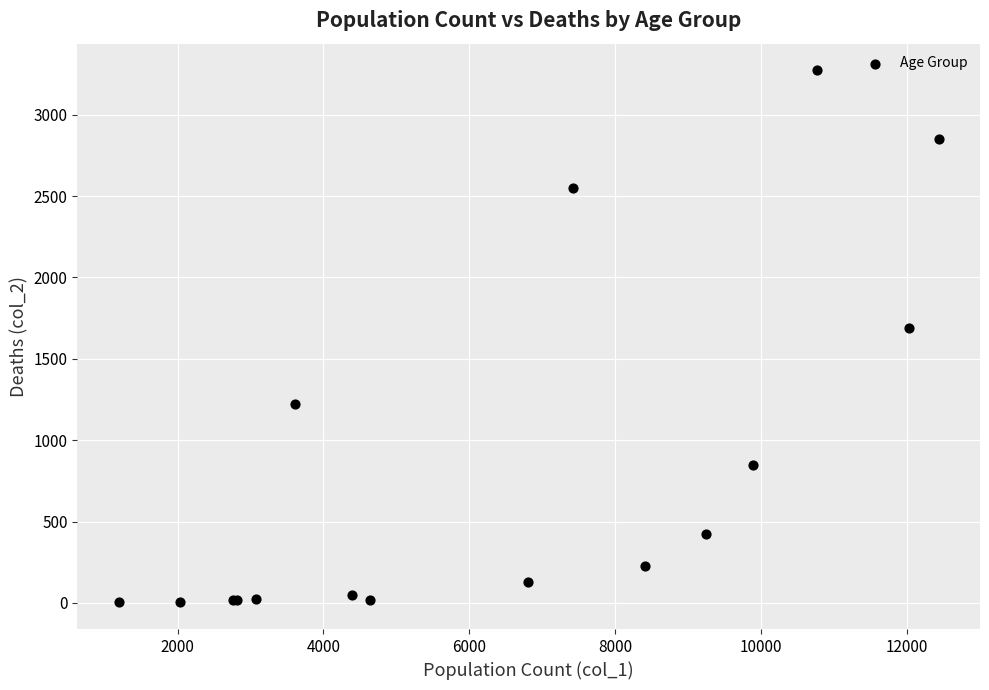

What Y value in the scatter plot is closest to 1638?

1690